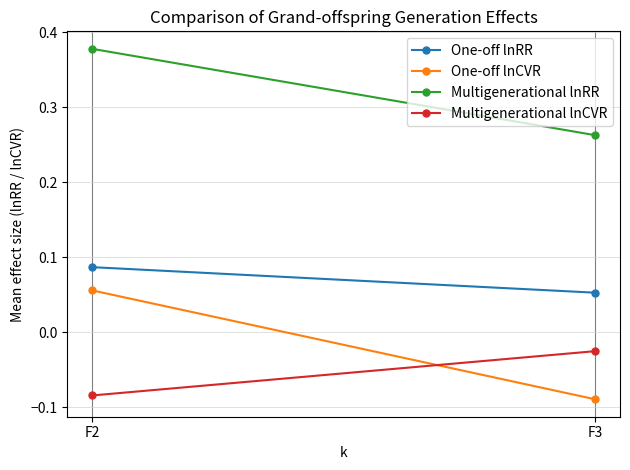

Between F2 and F3, which series saw the biggest shift?

One-off lnCVR